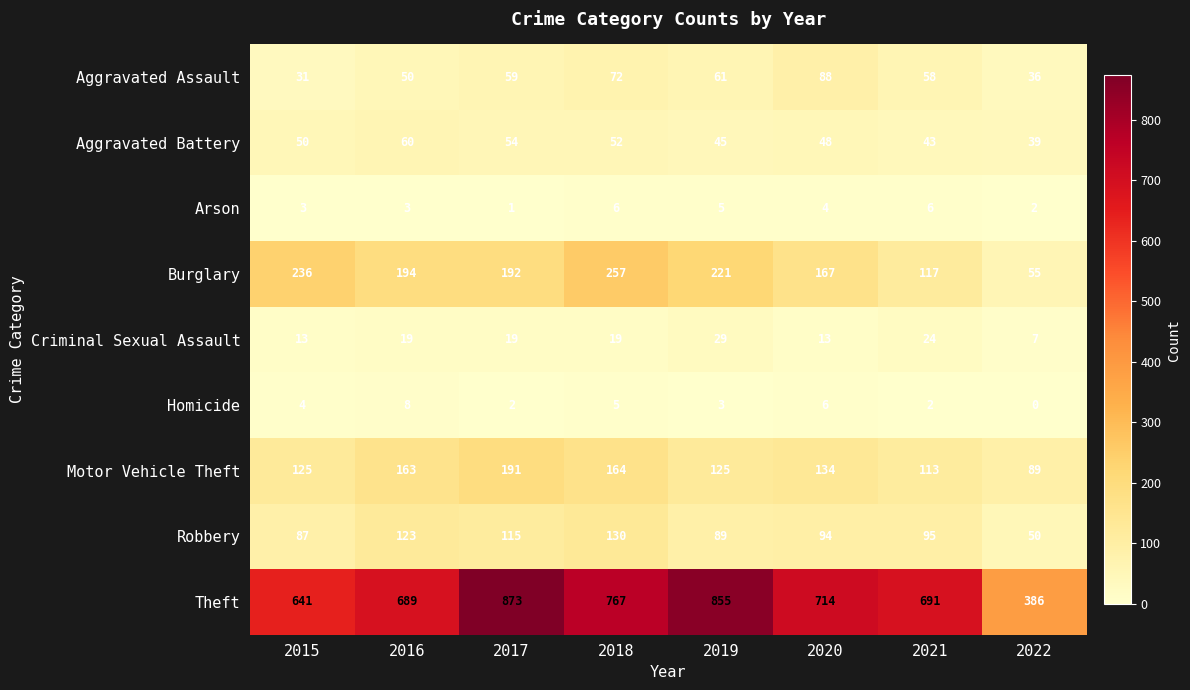

The value of Homicide at 2021 is 2. True or false?

True